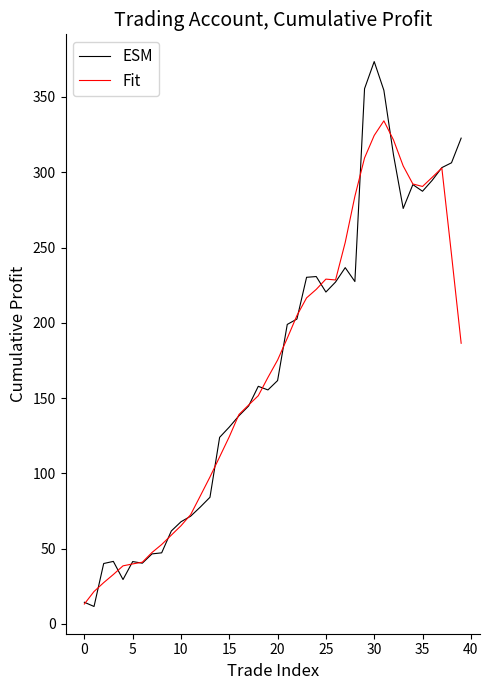

How many lines are shown in the chart?

2